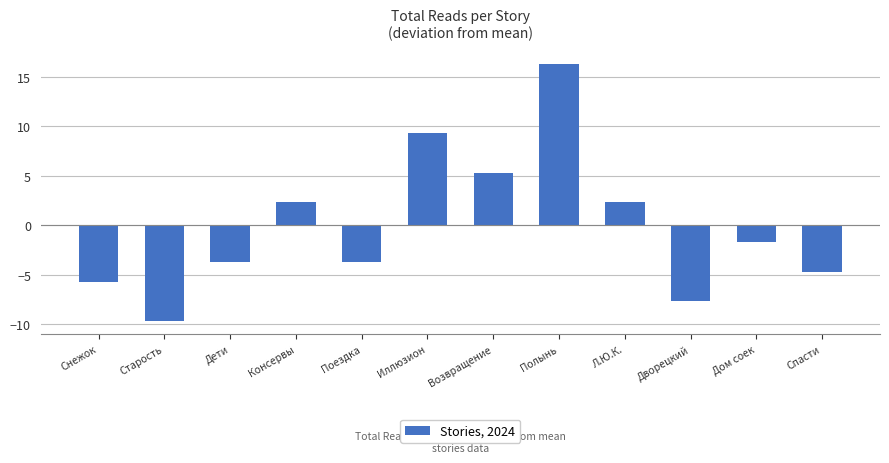

Which has a higher value, Спасти or Иллюзион?

Иллюзион